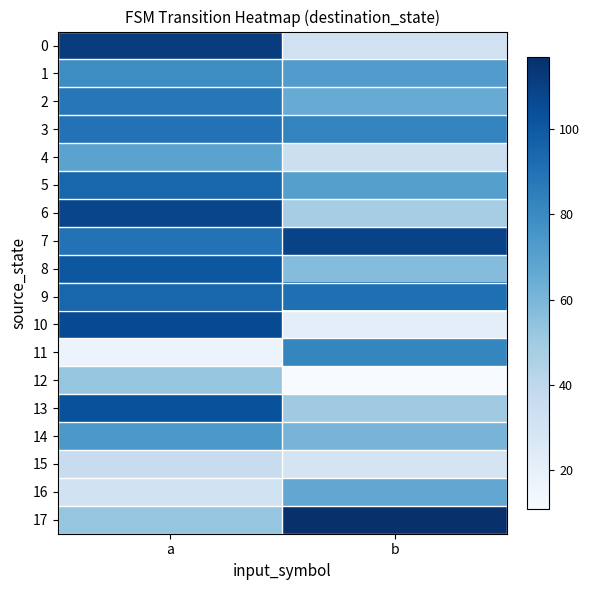

Which label corresponds to the smallest value in the chart?

b